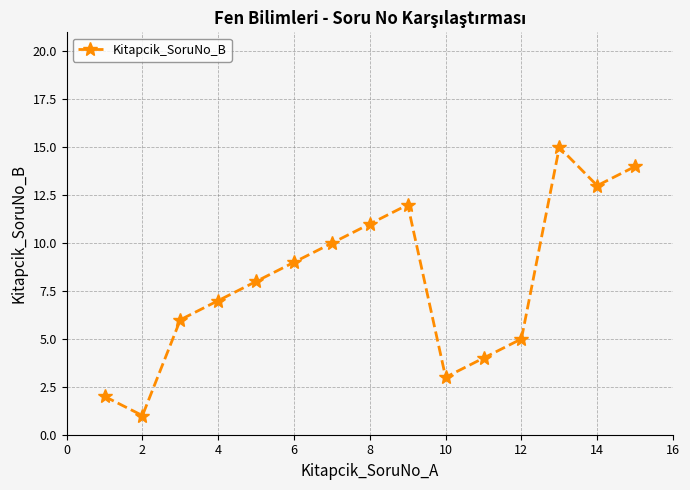

What is the value of the 14th point from the left?

13